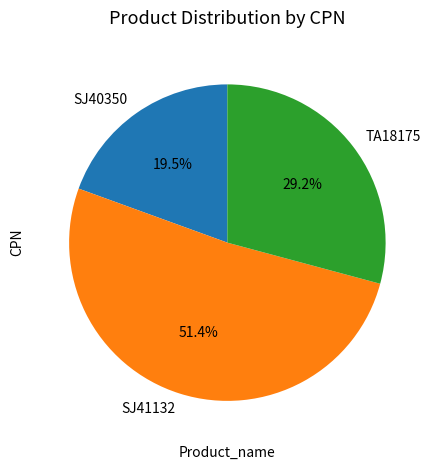

Which category accounts for the majority?

SJ41132